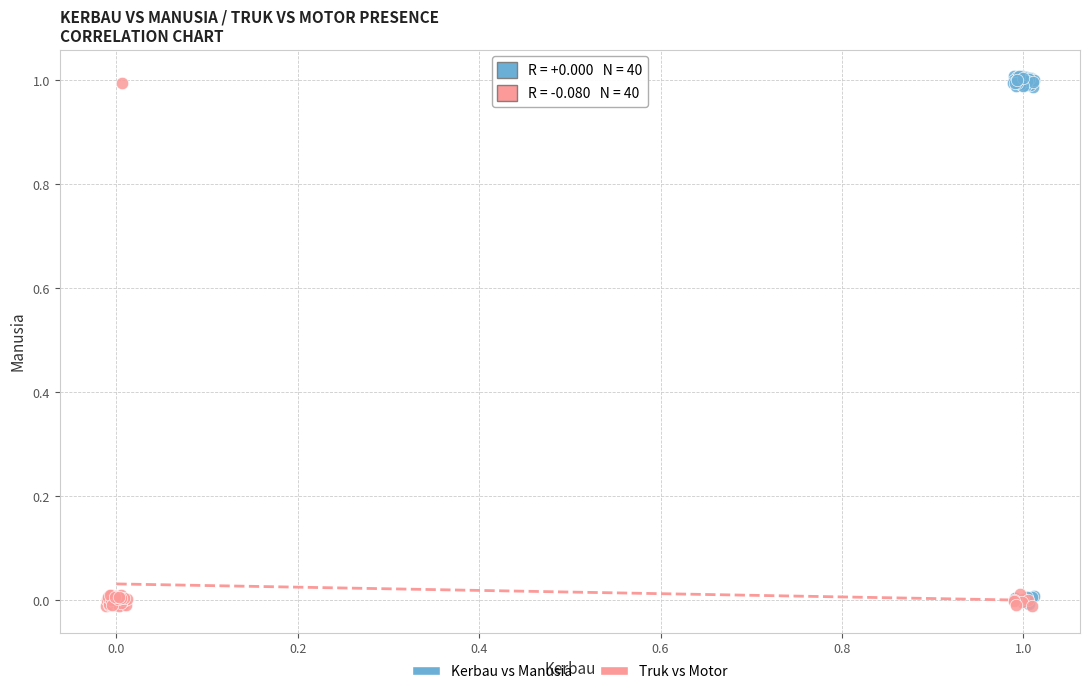

Which series has the widest spread of Y values?

Kerbau vs Manusia